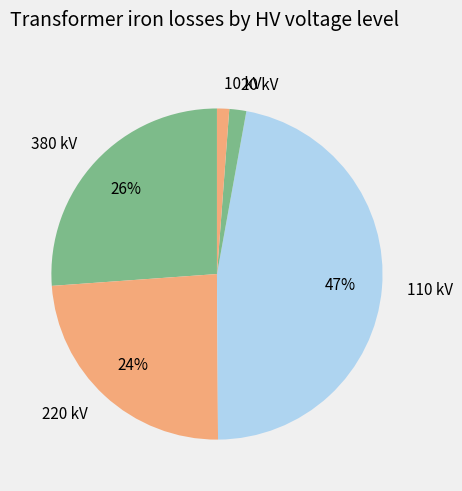

Count the number of slices in the pie.

5